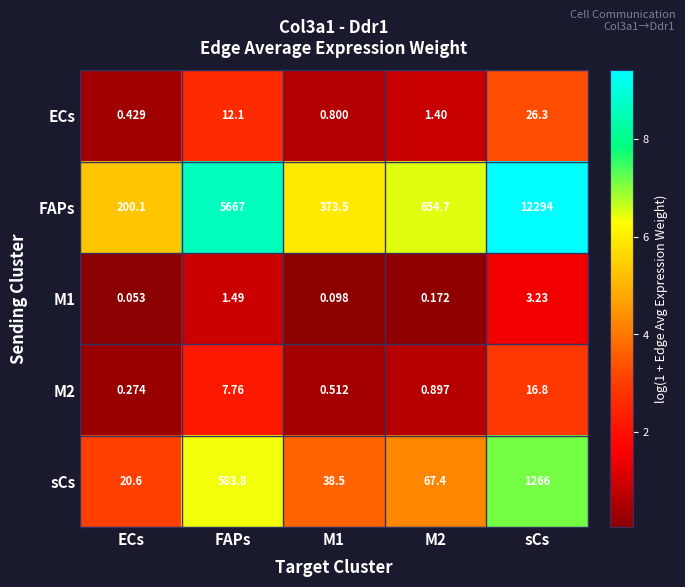

Which series has the largest range (max minus min)?

FAPs